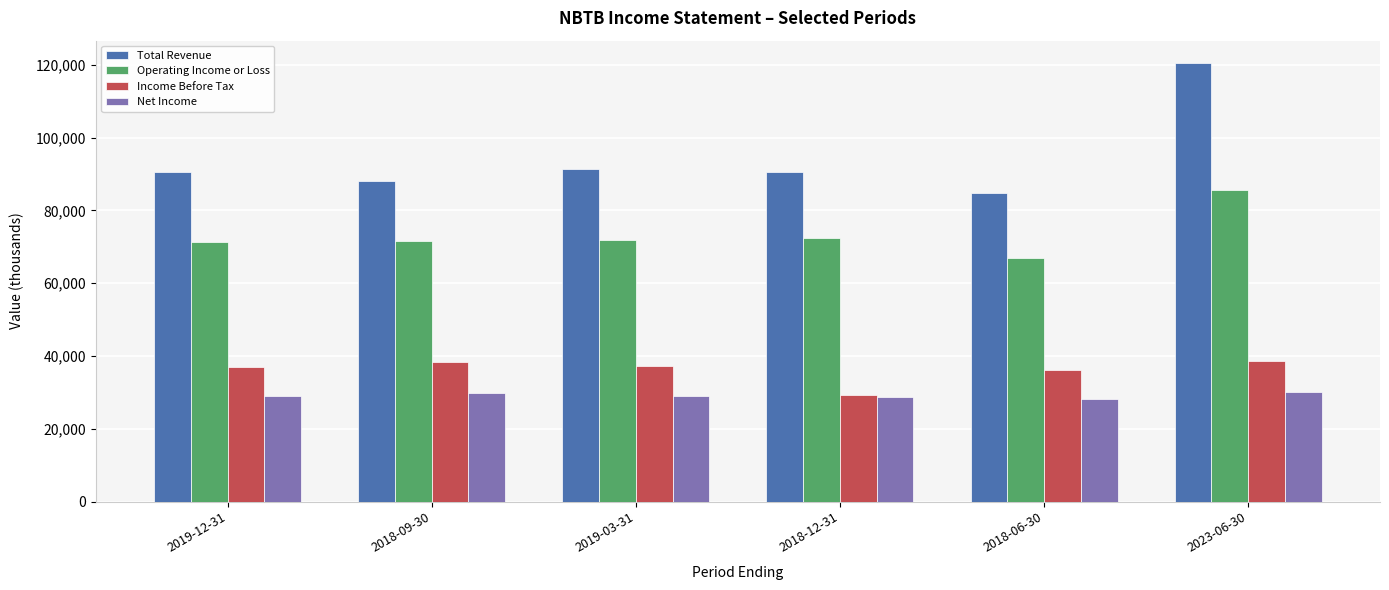

What is the greatest value displayed?

120600